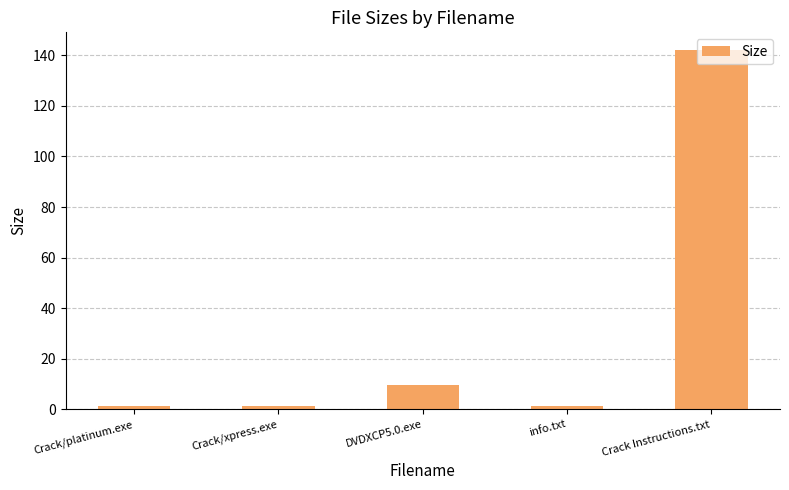

True or false: the data shows 9.6 at DVDXCP5.0.exe.

True